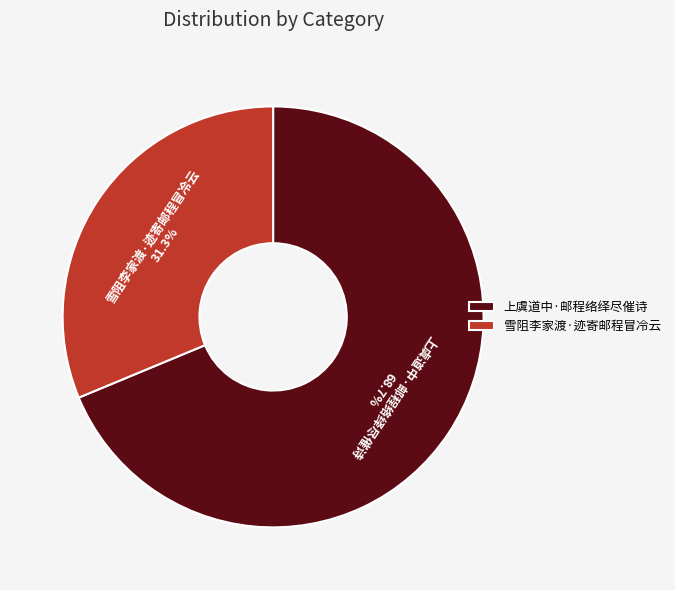

To the nearest percent, what is the average slice percentage?

50%